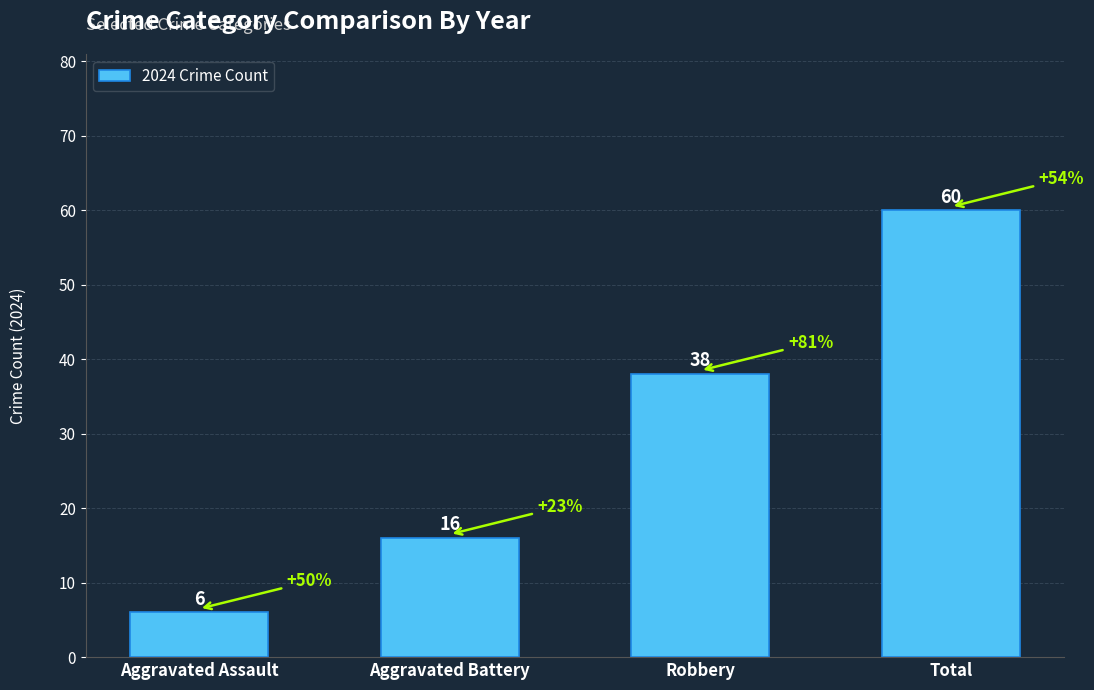

Rank the categories by value from highest to lowest.

Total, Robbery, Aggravated Battery, Aggravated Assault